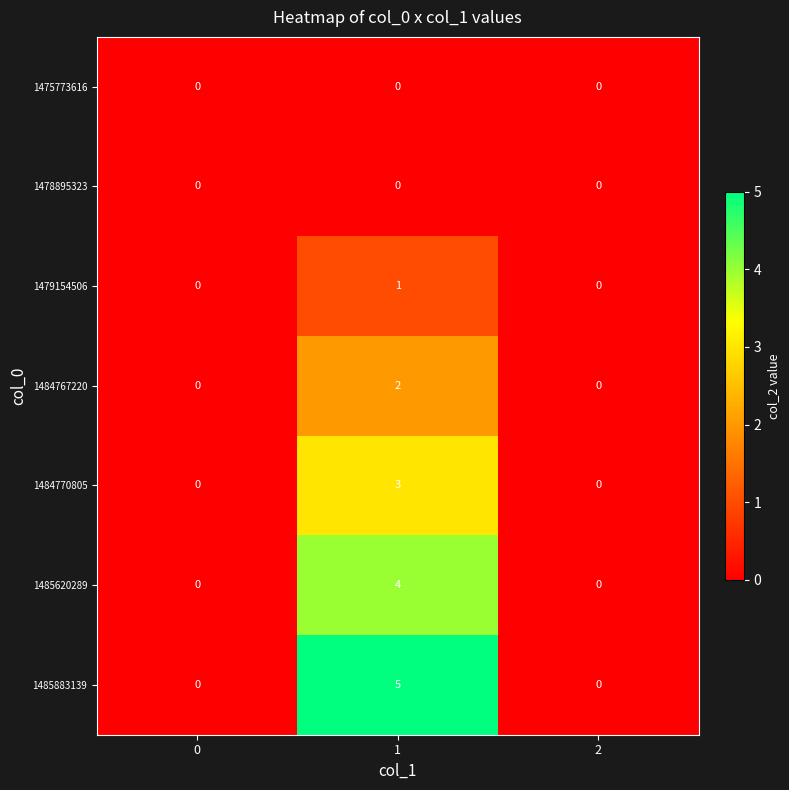

At which category is the sum across all series the highest?

1